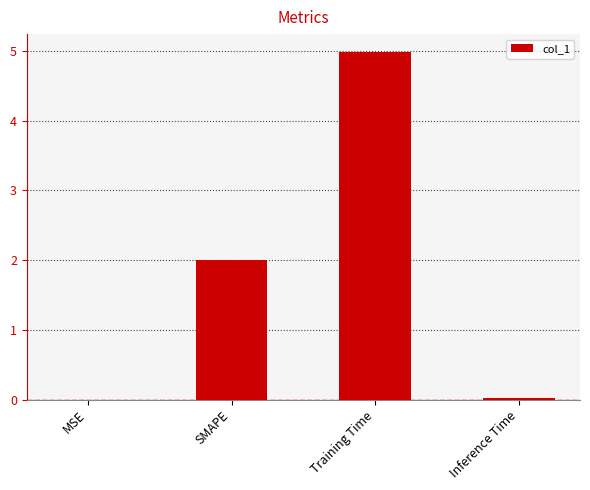

At which category does the chart reach its peak across all series?

Training Time